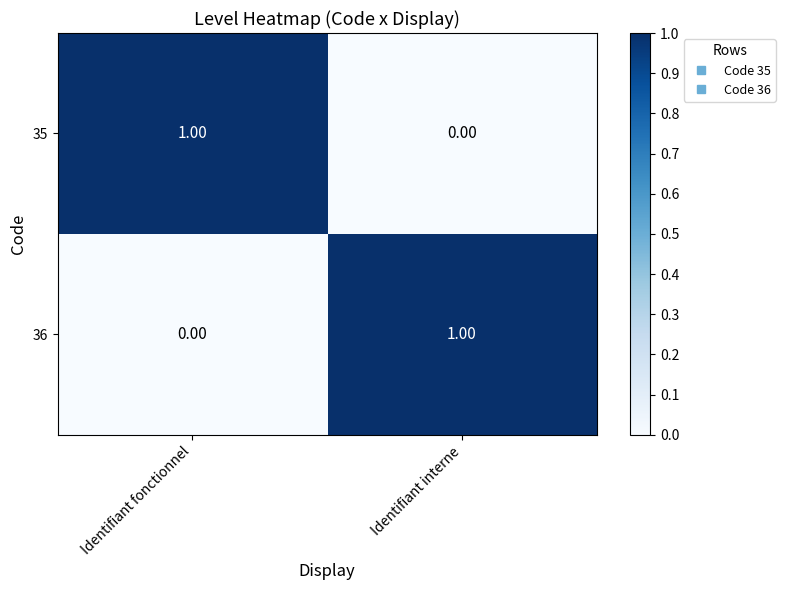

What is the difference between the highest and lowest values at Identifiant interne?

1